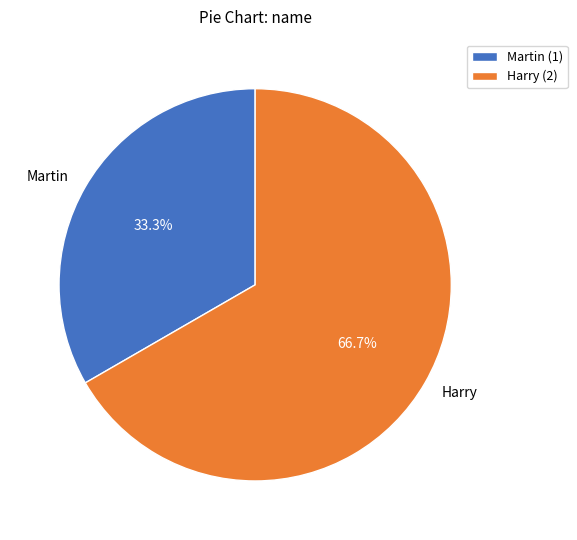

To the nearest percent, what is the combined percentage of Harry and Martin?

100%